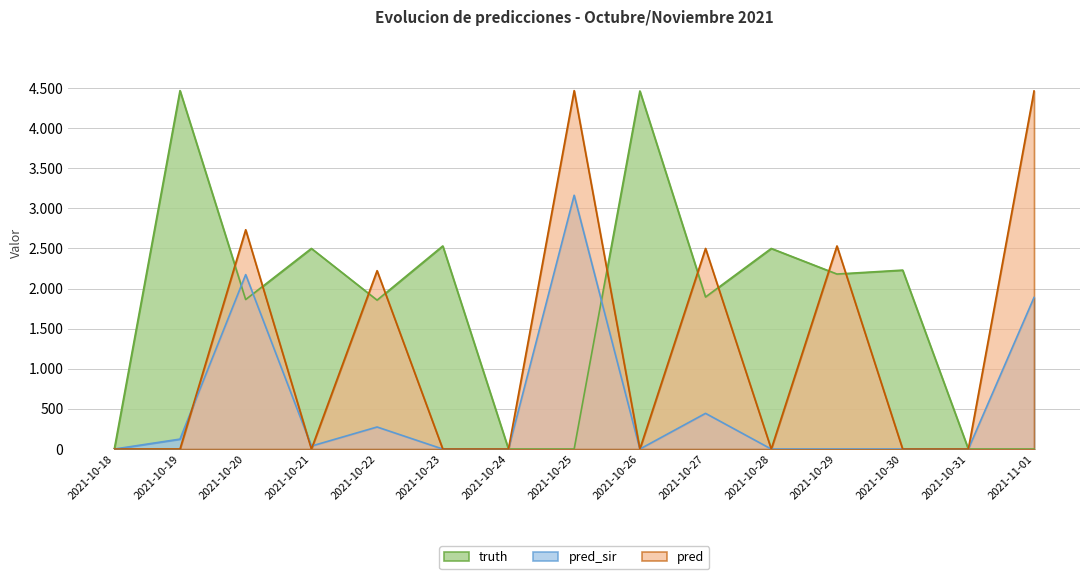

What position from the right is 2021-10-26?

7